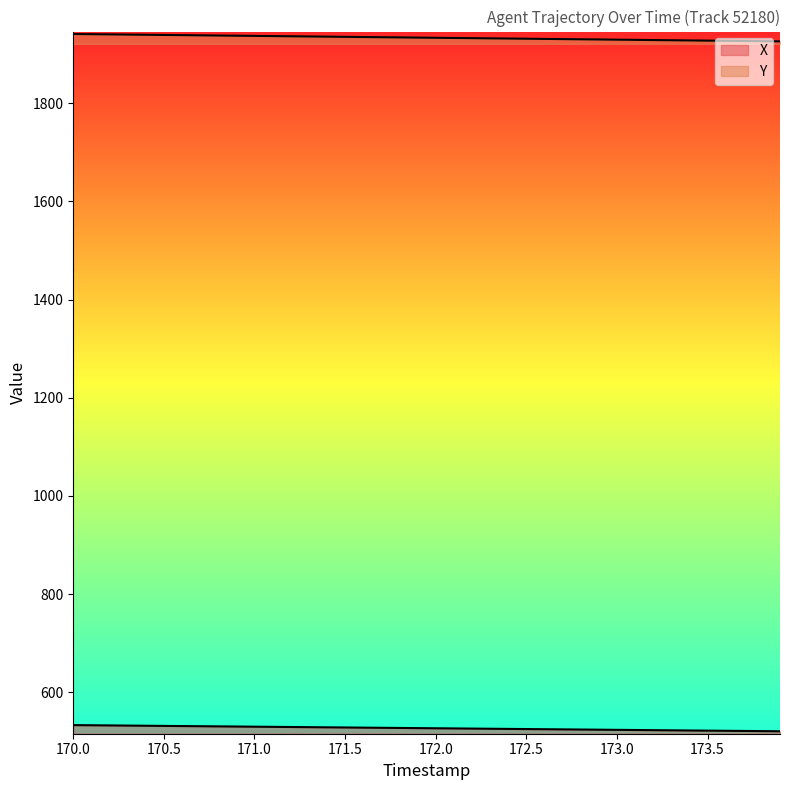

At which category is the sum across all series the highest?

170.0